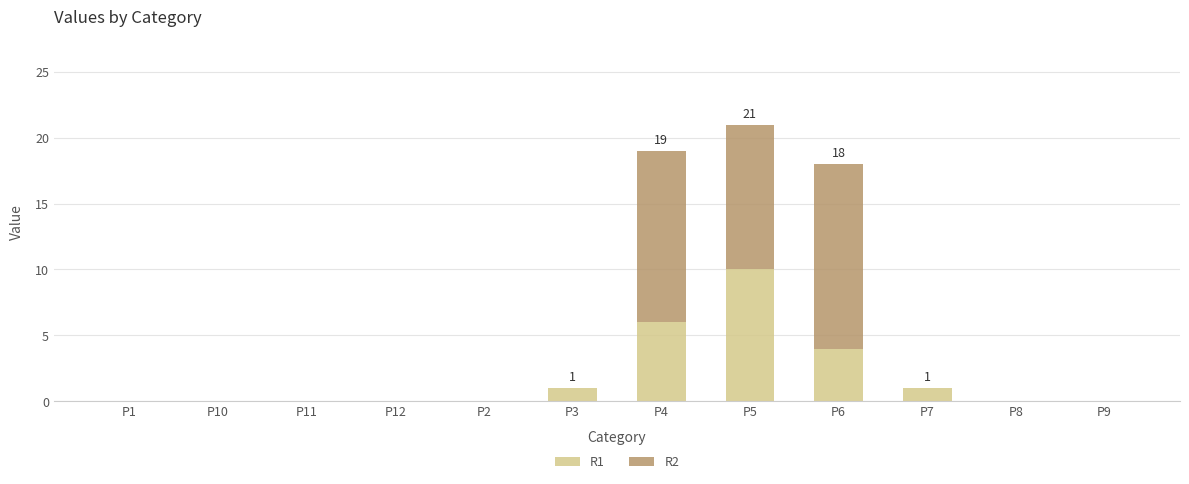

Reading left to right, what are the values for R1?

P1=0	P10=0	P11=0	P12=0	P2=0	P3=1	P4=6	P5=10	P6=4	P7=1	P8=0	P9=0